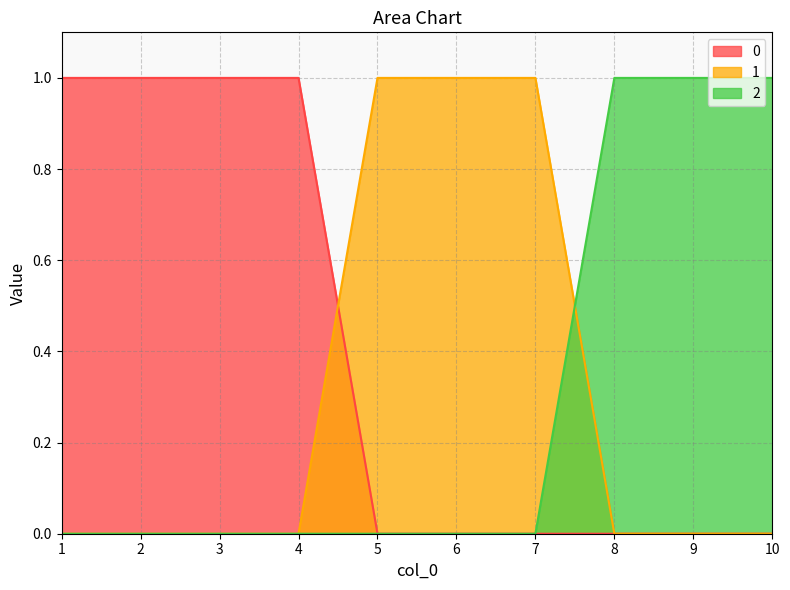

How many values in the 0 series exceed 0?

4